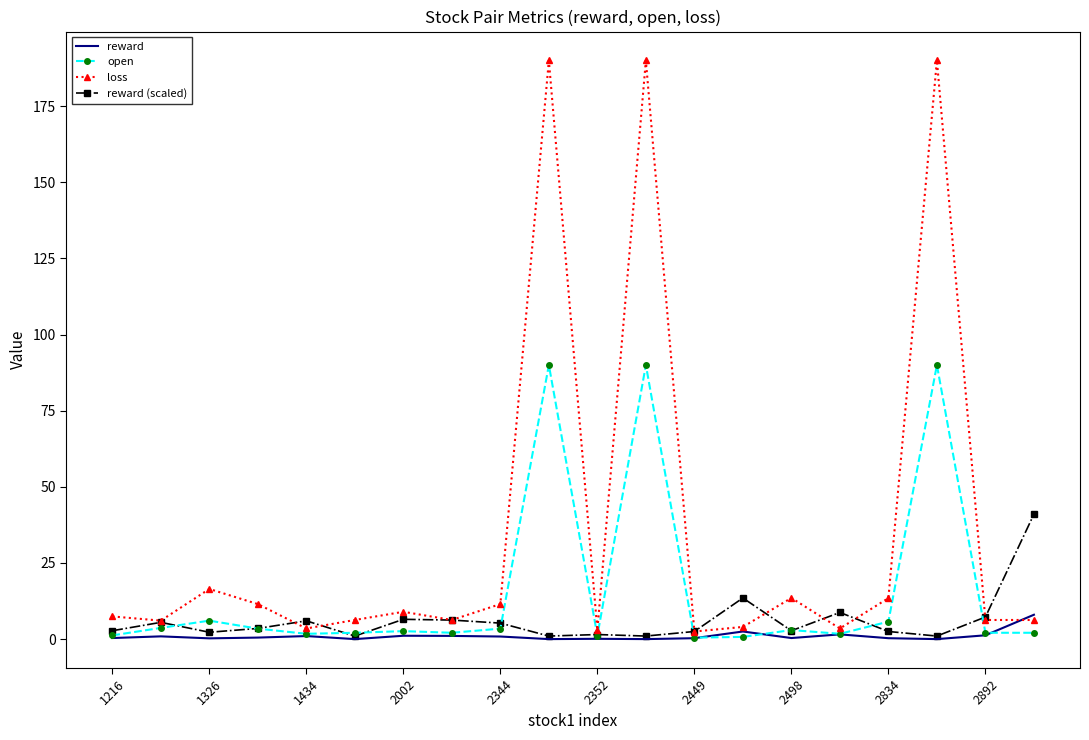

Which series has the largest total across all categories?

loss